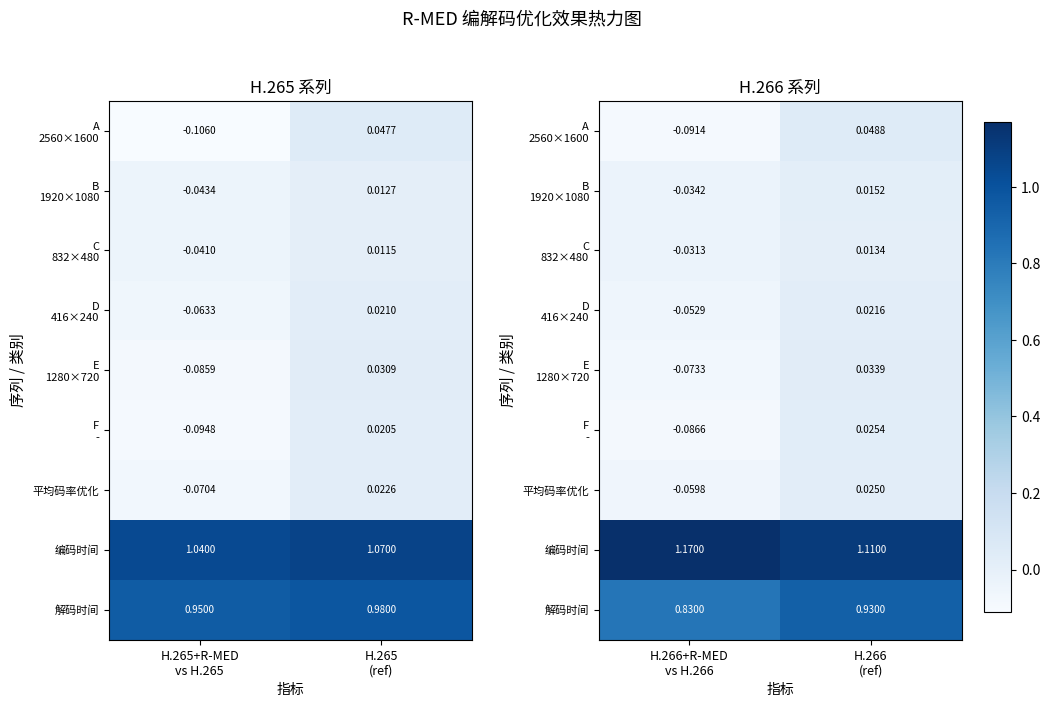

True or false: 平均码率优化 has a value of 0.0 at H.266 (ref).

True